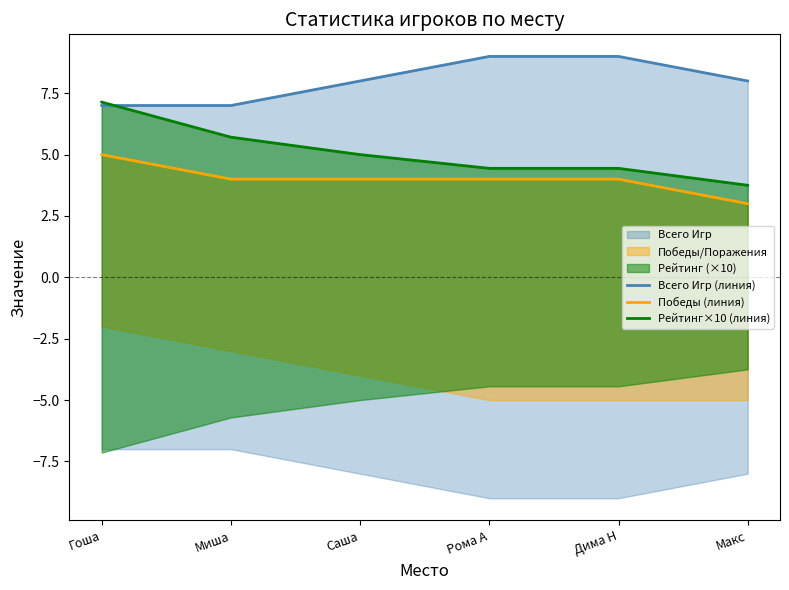

What is the label of the 1st point from the left?

Гоша